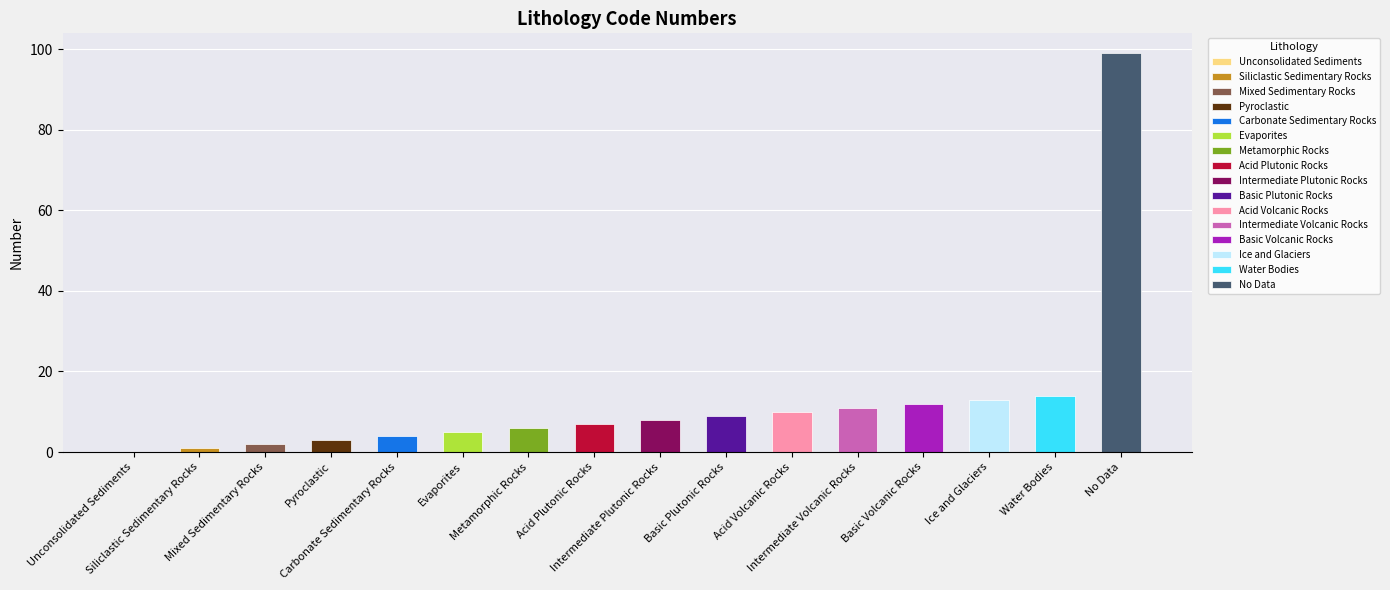

The value at Water Bodies is 6. True or false?

False